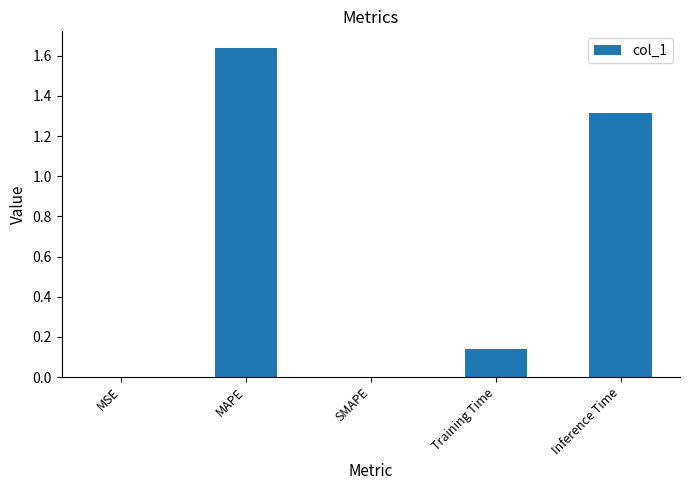

The chart shows a value of 1.1 at MAPE. True or false?

False